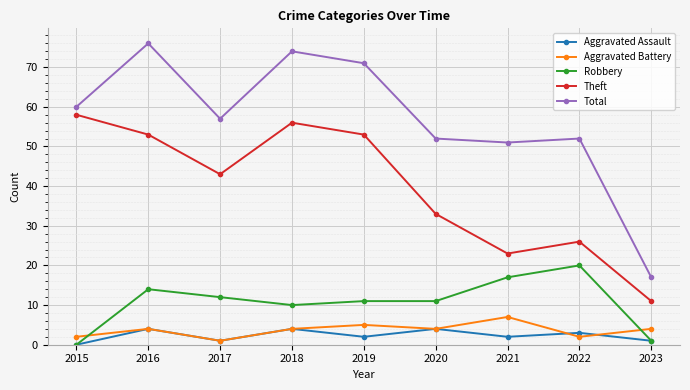

Rank the series by their maximum value, from highest to lowest.

Total, Theft, Robbery, Aggravated Battery, Aggravated Assault